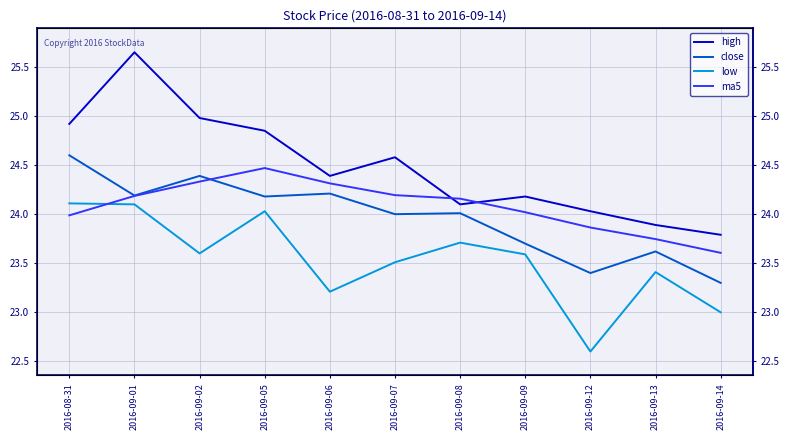

What are all the series names shown in the legend?

high, close, low, ma5